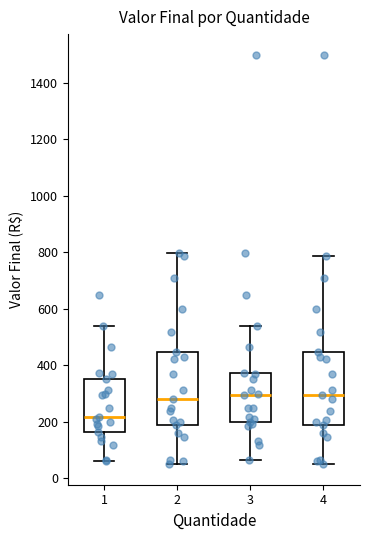

Reading left to right, read every box against the y-axis: the position of its median line, the range the box covers, and the ends of its whiskers. The values are not printed on the chart, so give them approximately, as read against the axis.

1: median 220, box 160 to 360, whiskers 60 to 540
2: median 280, box 200 to 440, whiskers 60 to 800
3: median 300, box 200 to 380, whiskers 60 to 540
4: median 300, box 200 to 440, whiskers 60 to 780